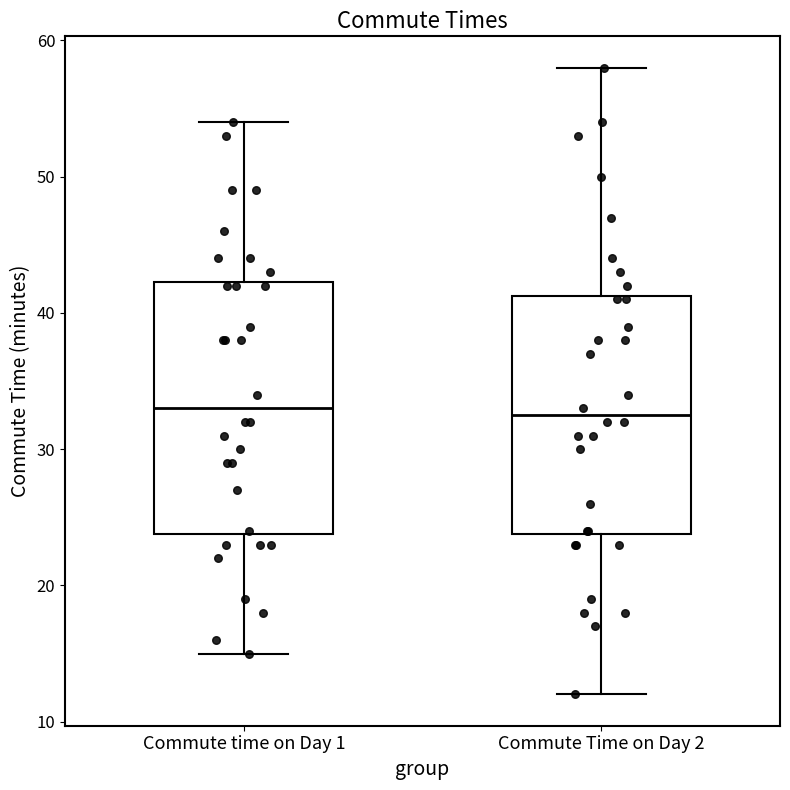

Which box is the tallest, from its lower edge to its upper edge?

Commute time on Day 1